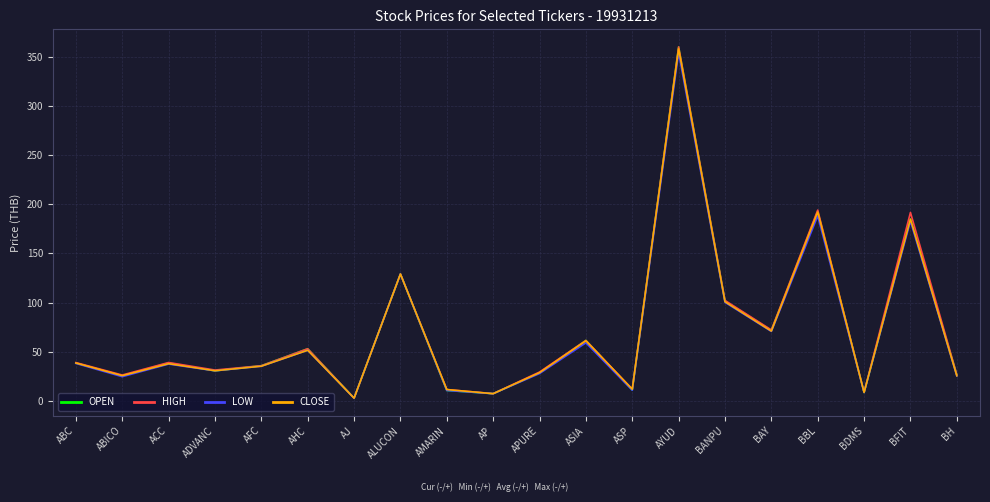

Which category has the highest value in the CLOSE series?

AYUD